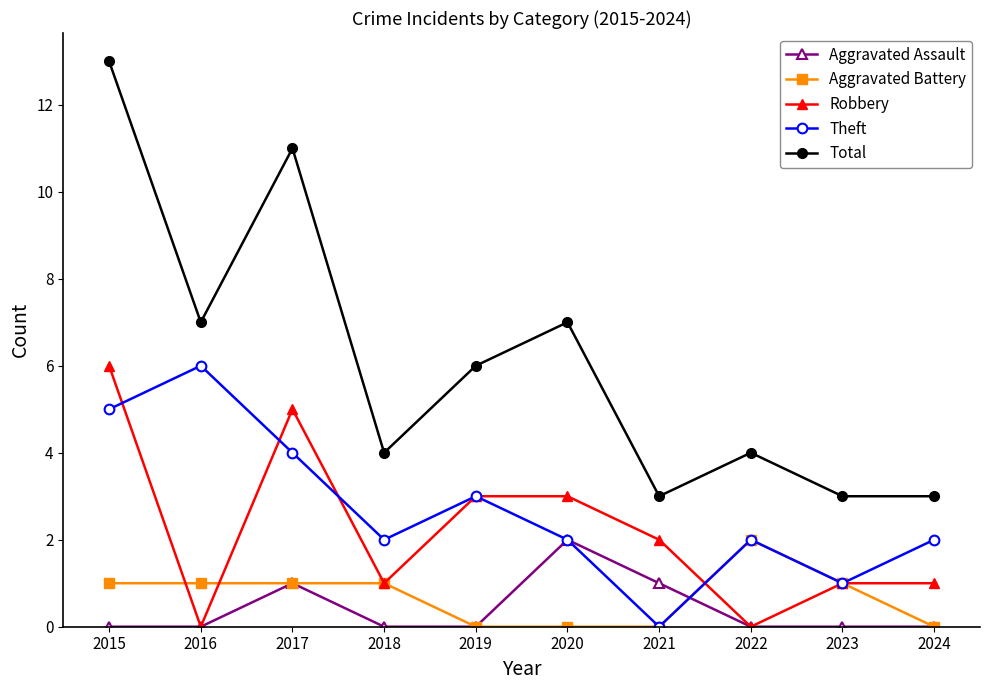

Is the value of Theft at 2022 greater than the value of Total at 2015?

No